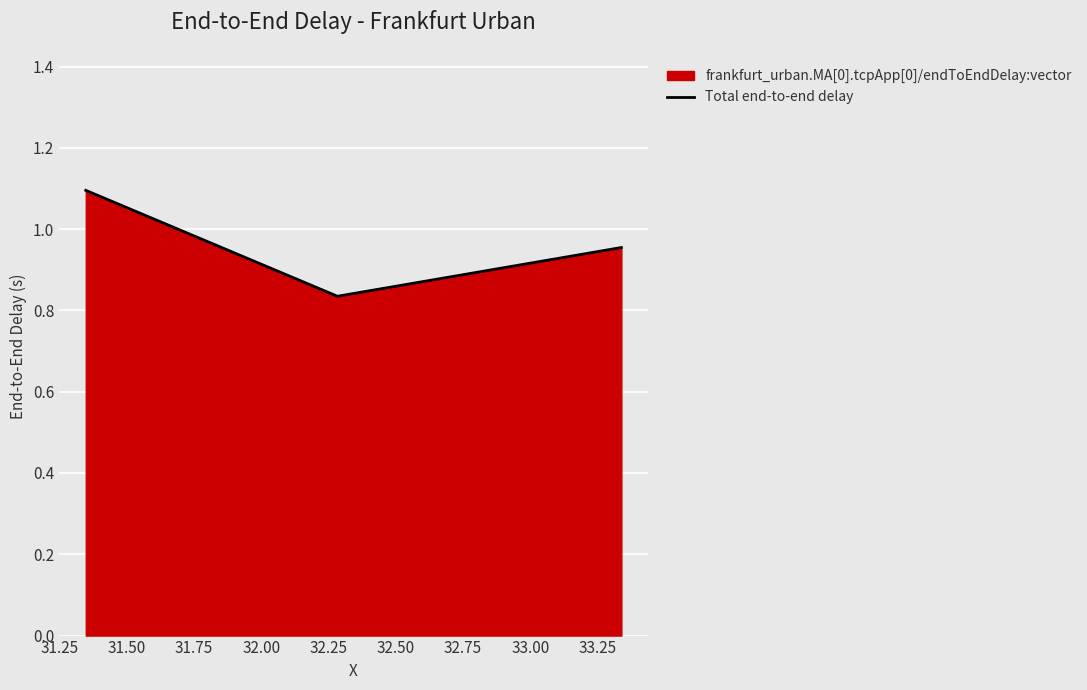

What is the smallest value displayed?

0.8